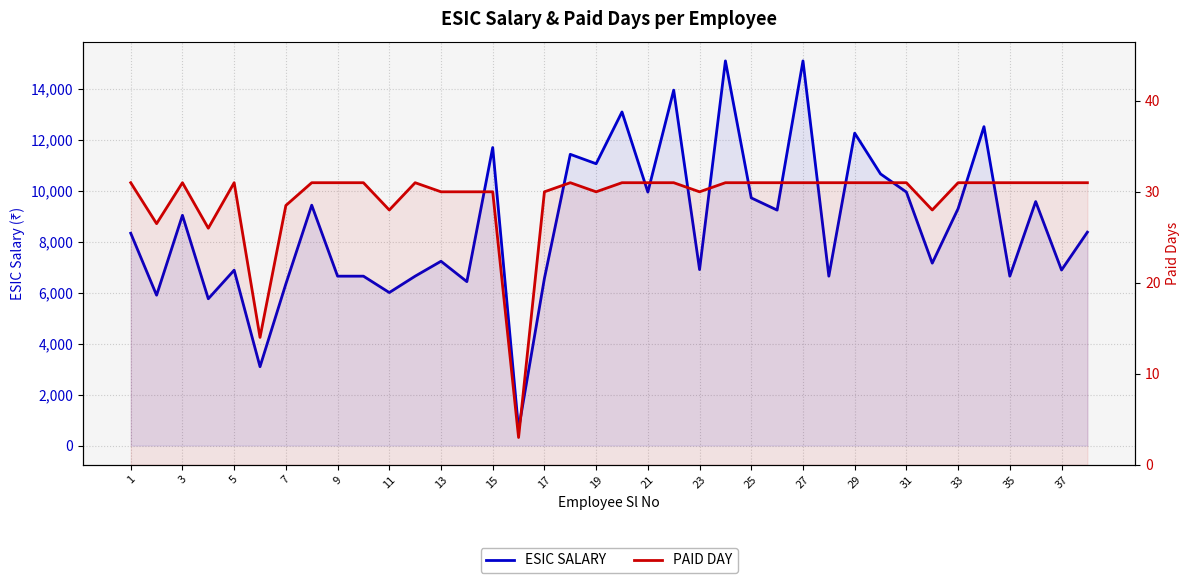

Where is ESIC SALARY nearest to the value 7879?

1